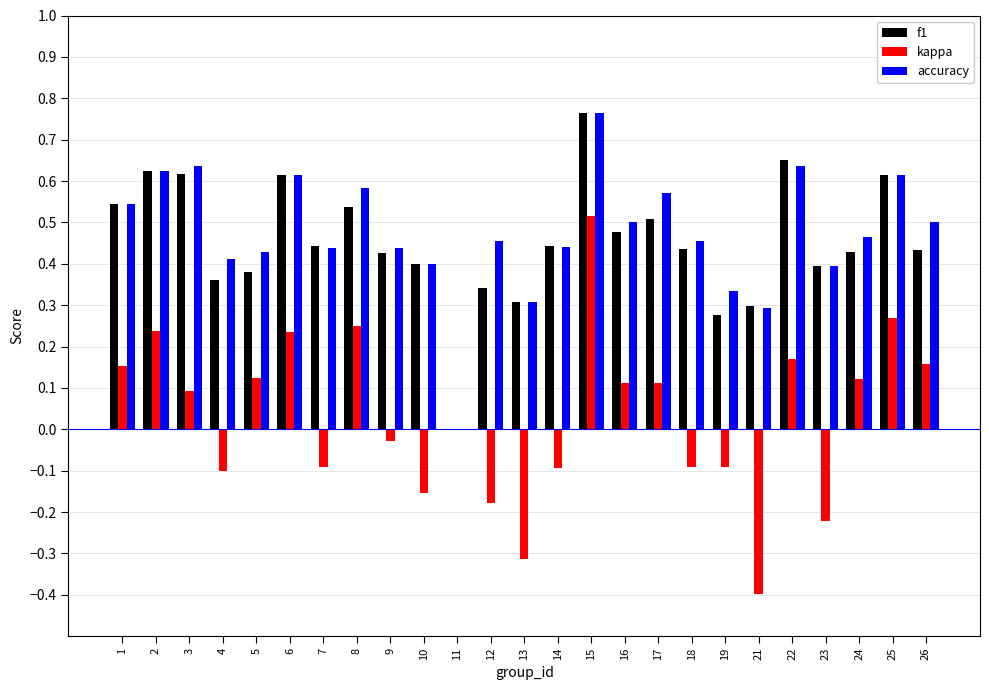

Which category has the highest value across all series?

15